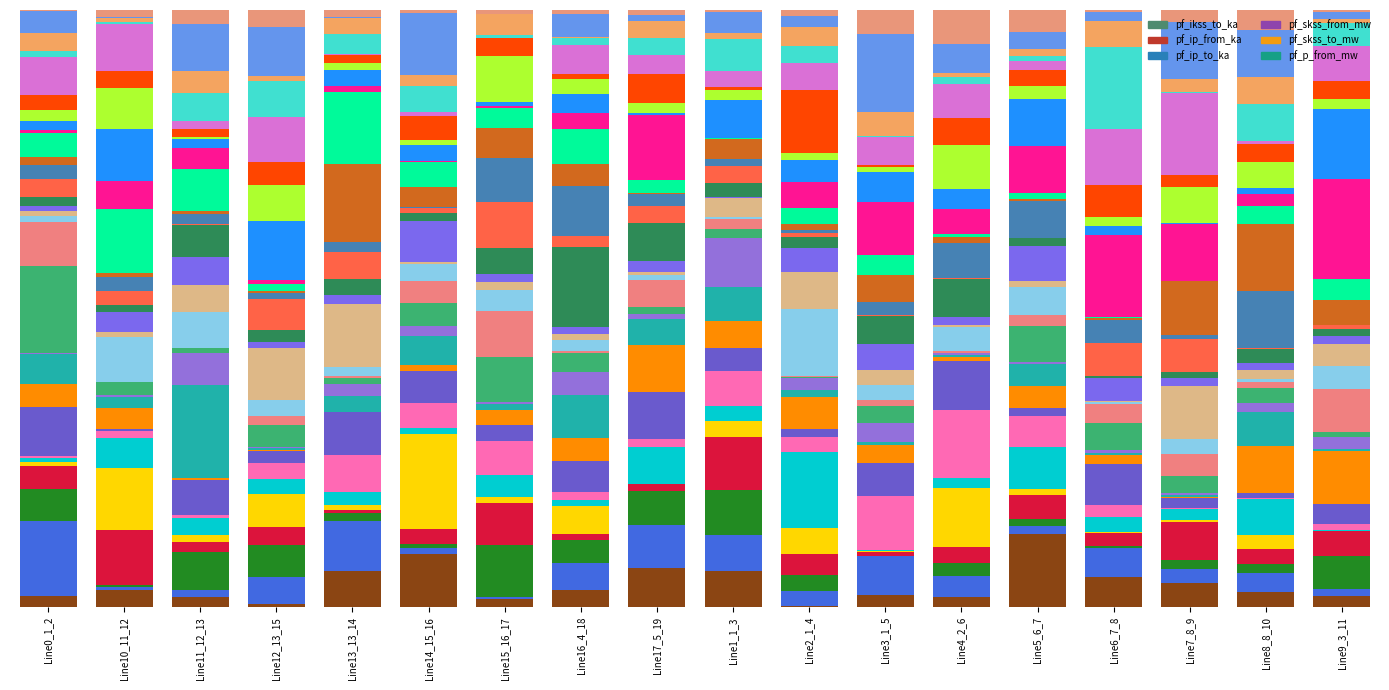

At how many categories does at least one series exceed 0?

18